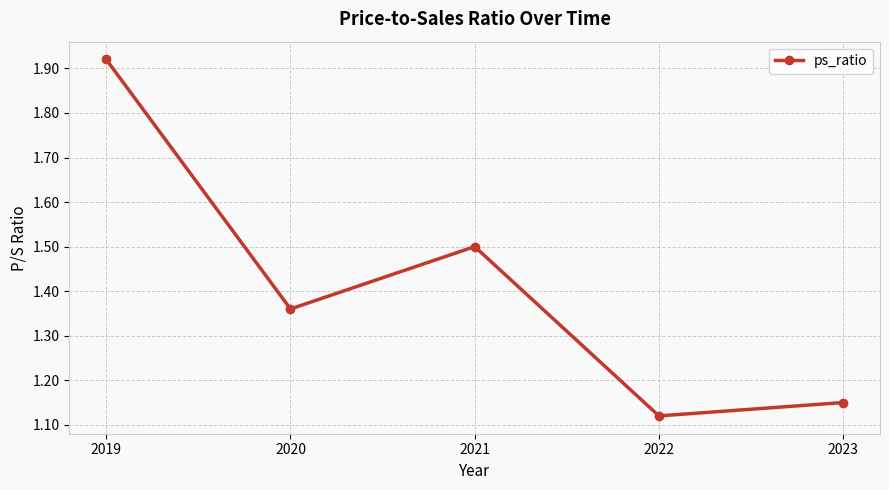

What is the value of the 3rd point from the left?

1.5